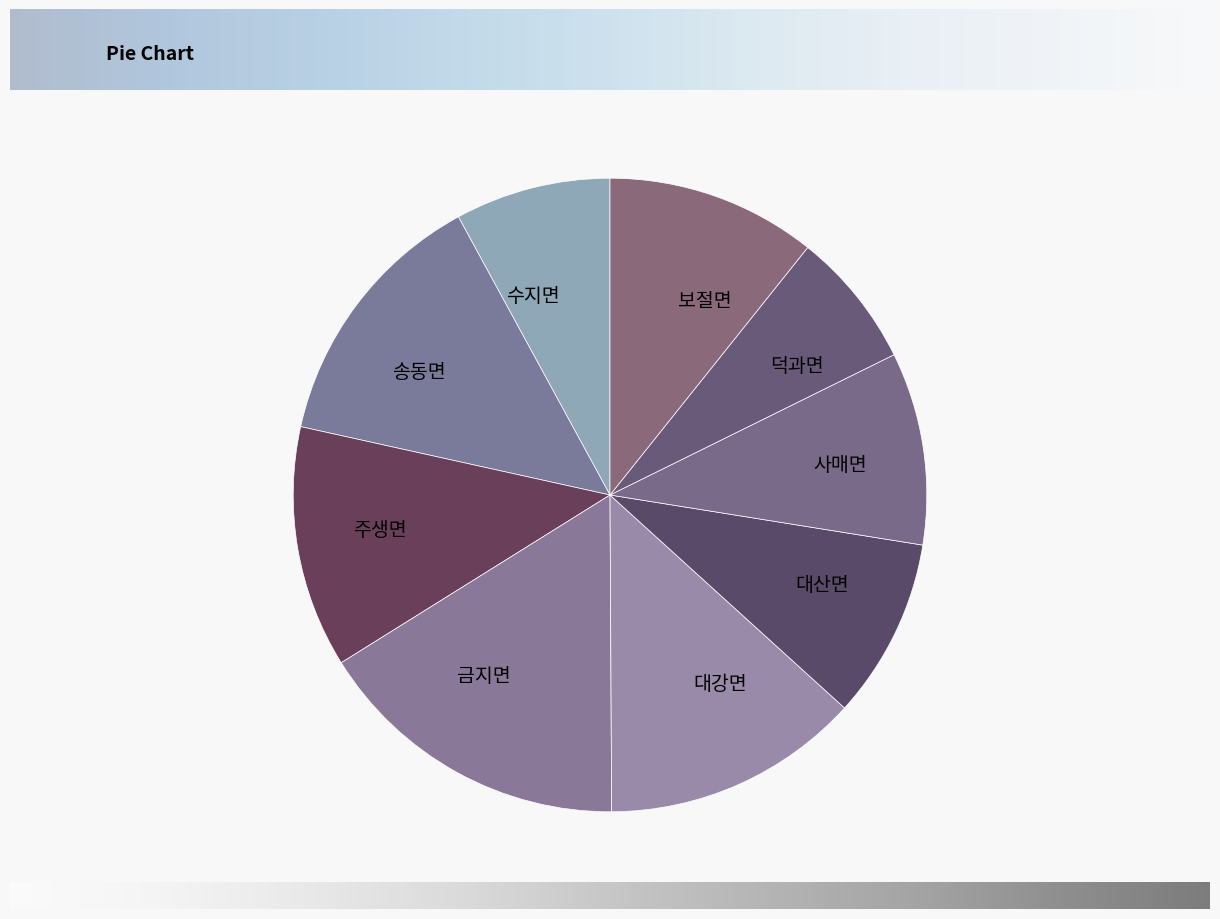

What is the largest slice in the pie chart?

금지면